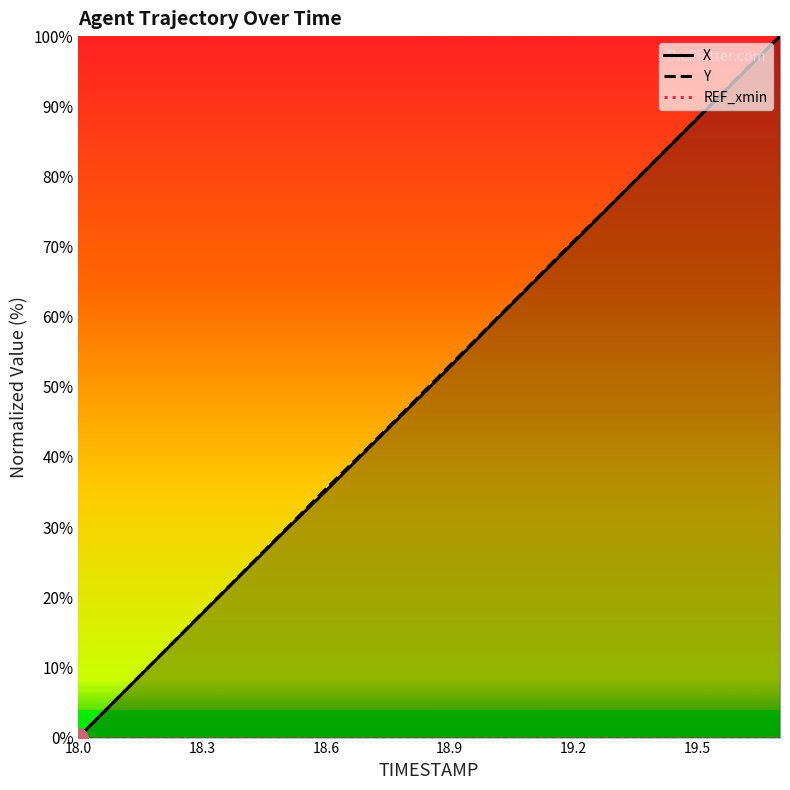

How many categories are shown in the chart?

18